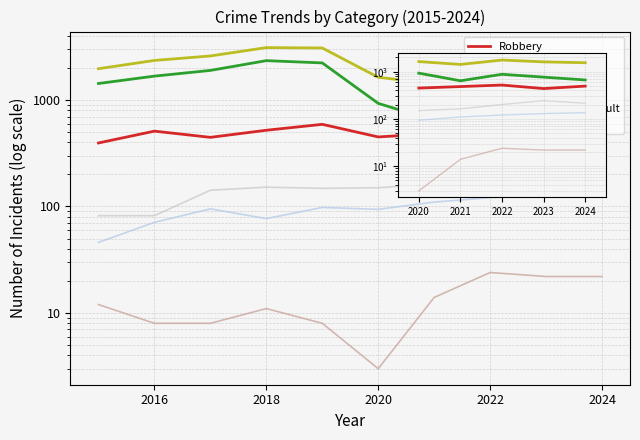

Which series has the widest spread of values?

Total